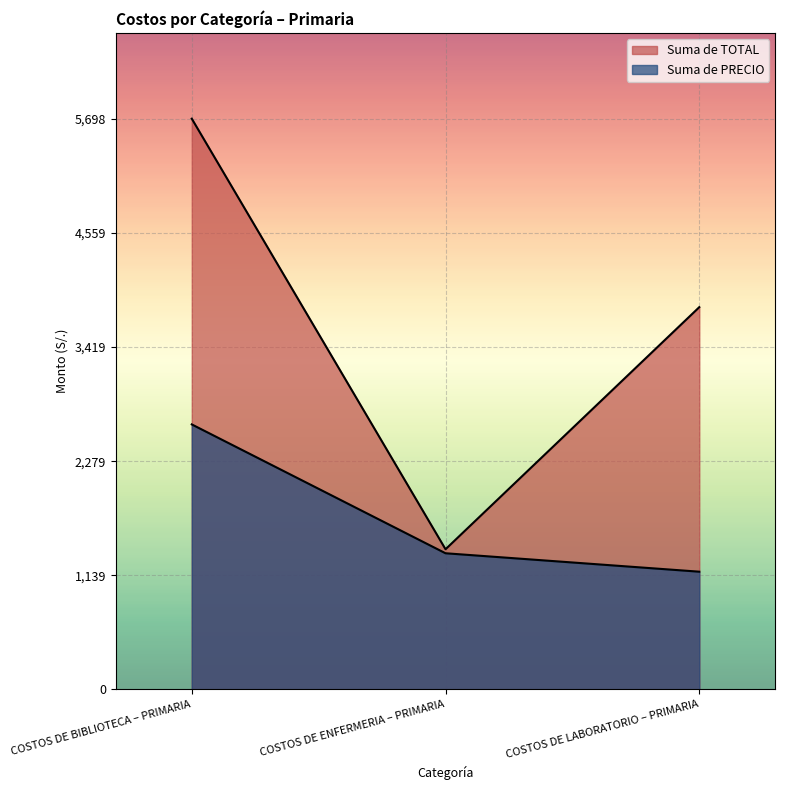

How many lines are shown in the chart?

2